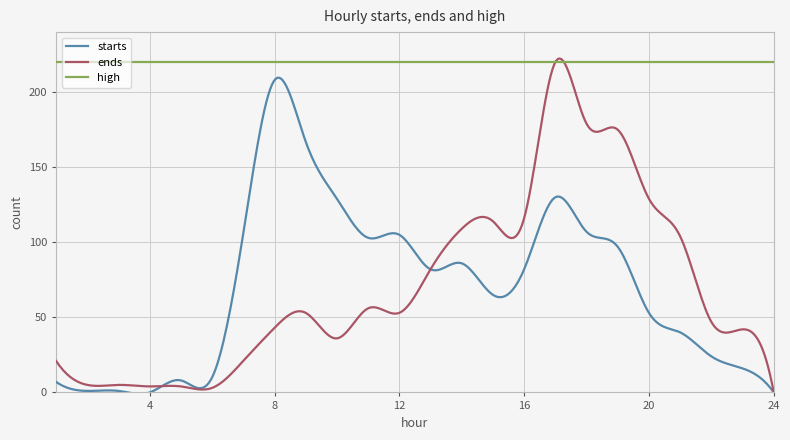

Which series has the widest spread of values?

ends